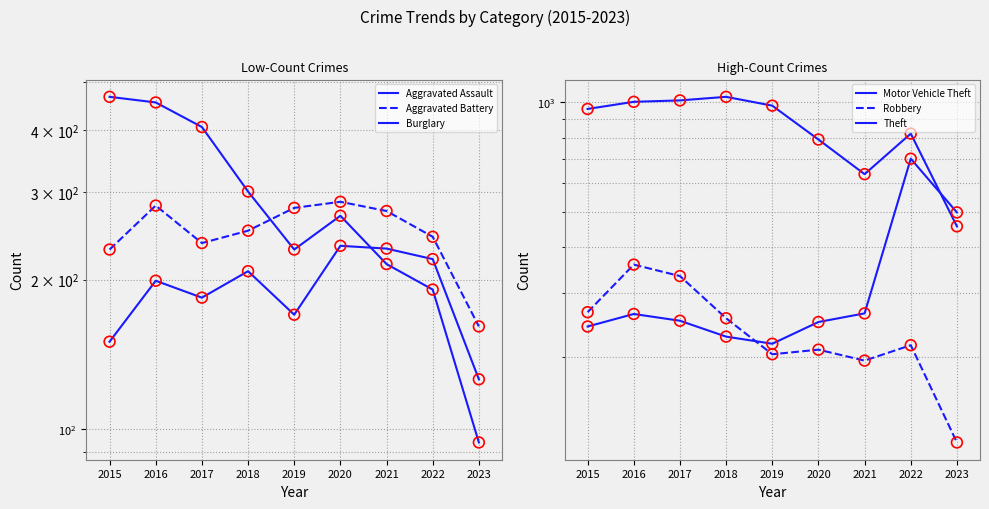

Which series contains the highest Y value?

Theft